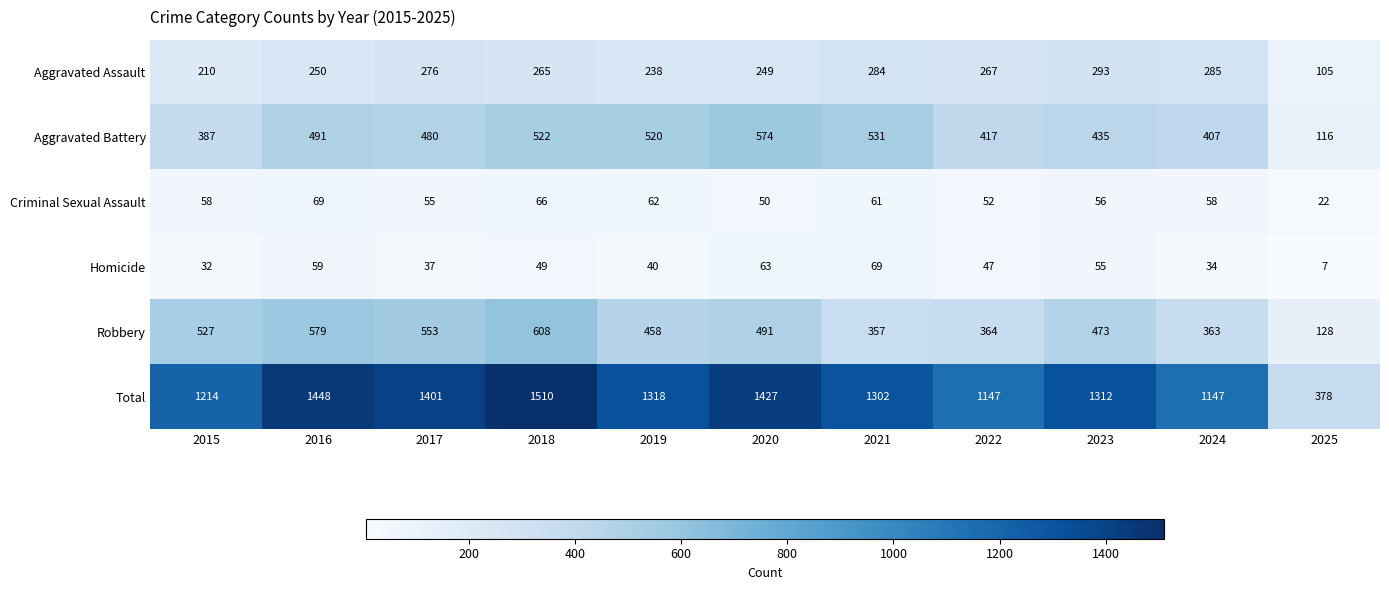

What is the total value across all series at 2020?

2854